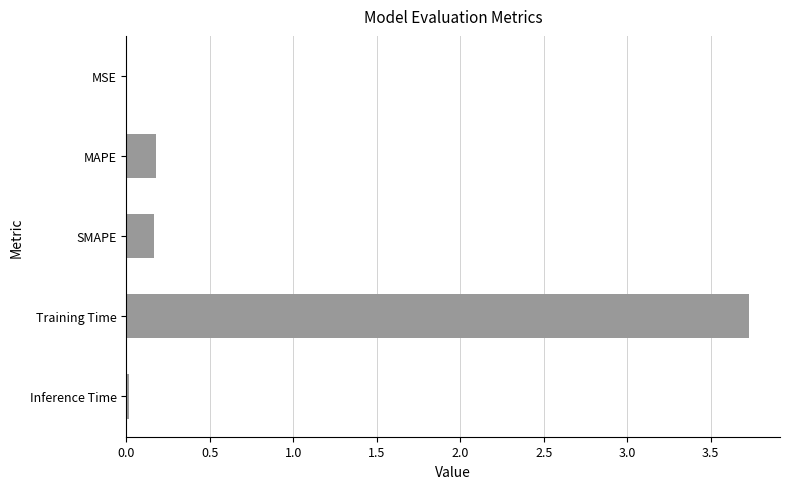

What is the change in value from SMAPE to Training Time?

+3.6